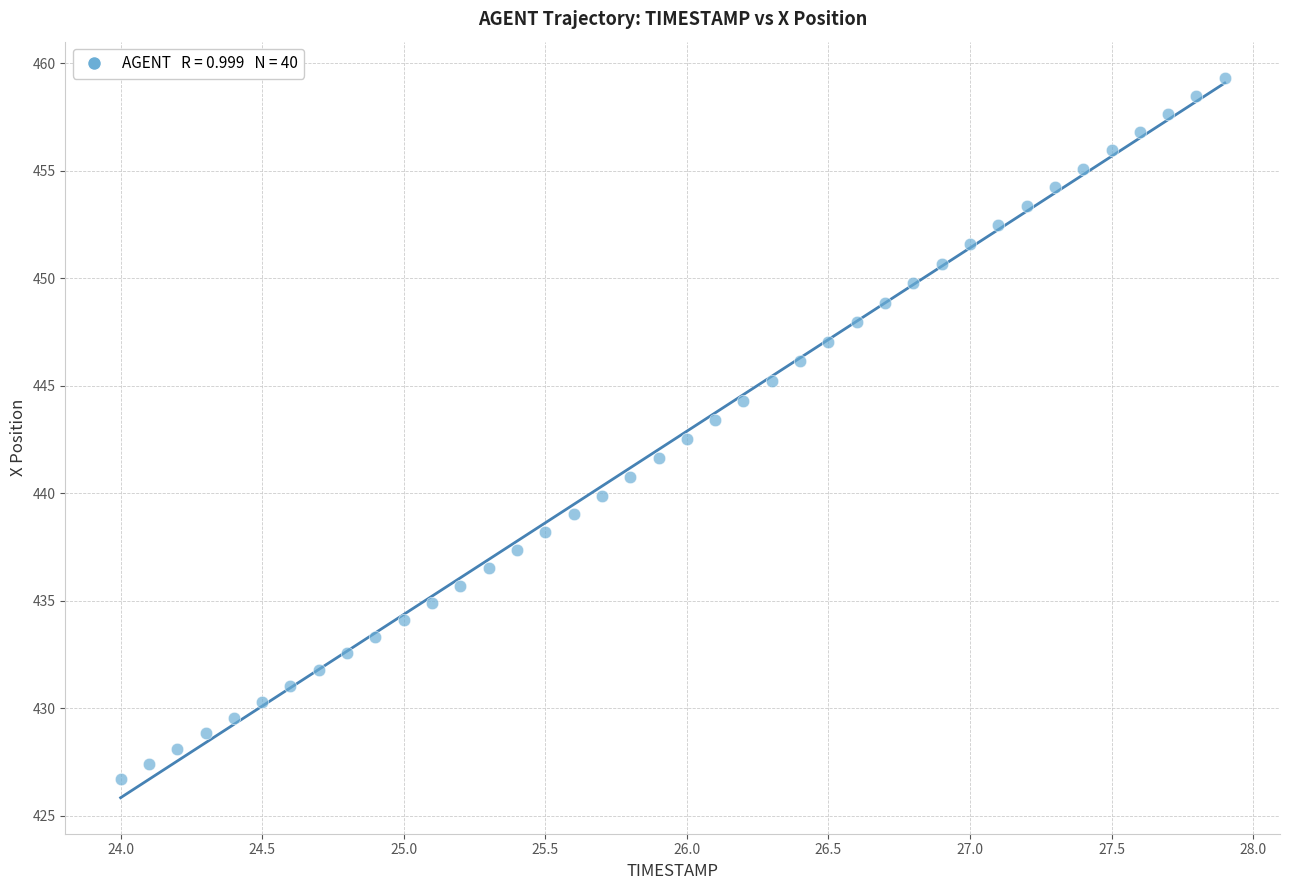

What is the range of Y values (max minus min)?

32.6